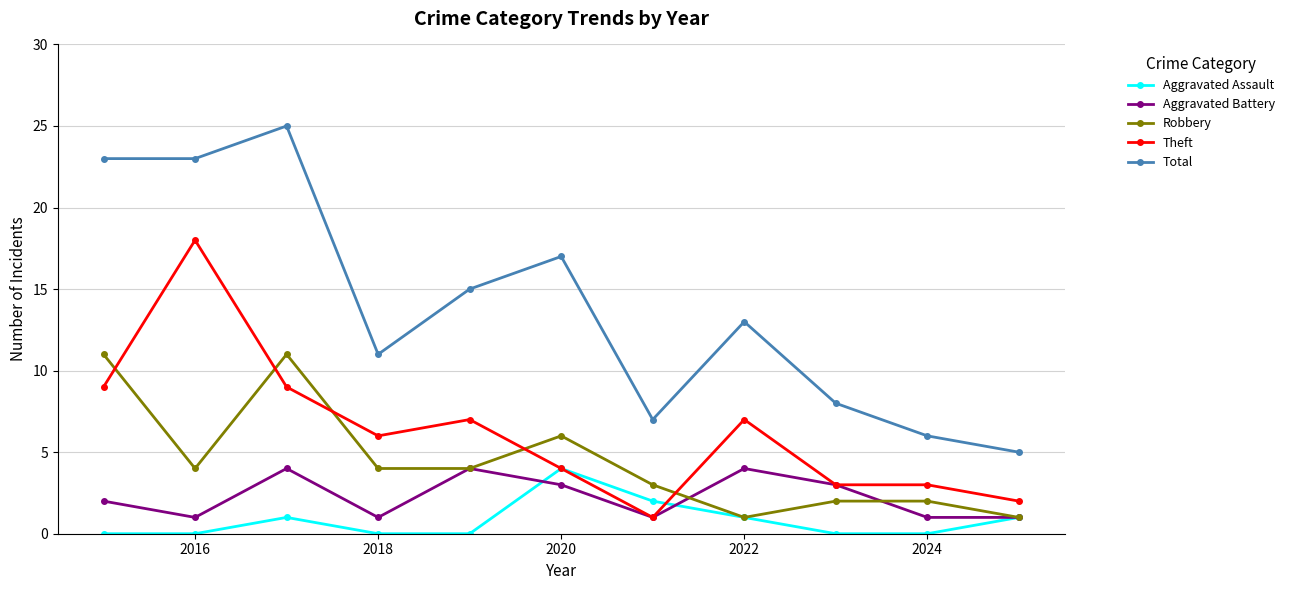

True or false: Theft has more than 1 points higher than both neighbors.

True